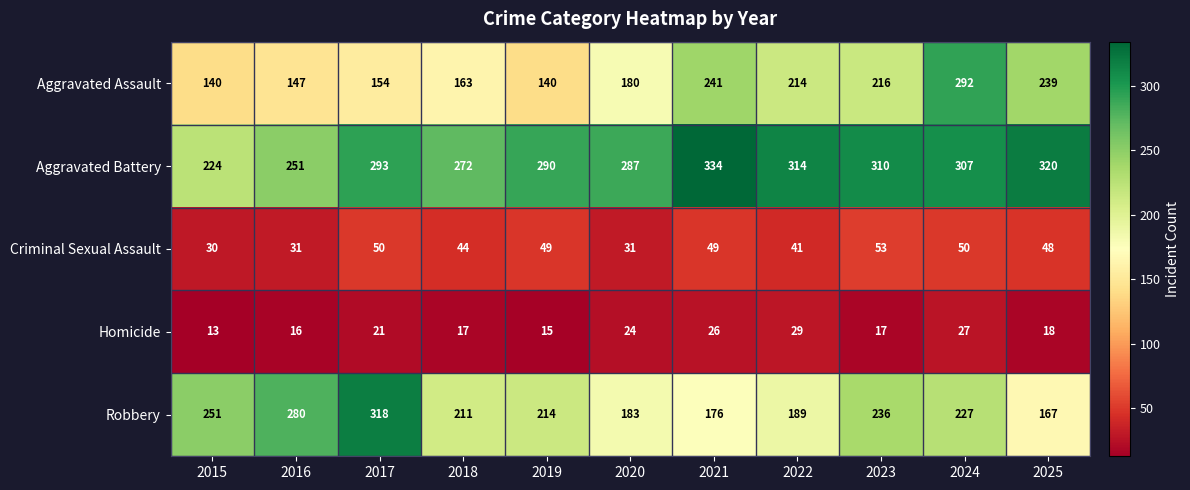

How many categories are shown in the chart?

11